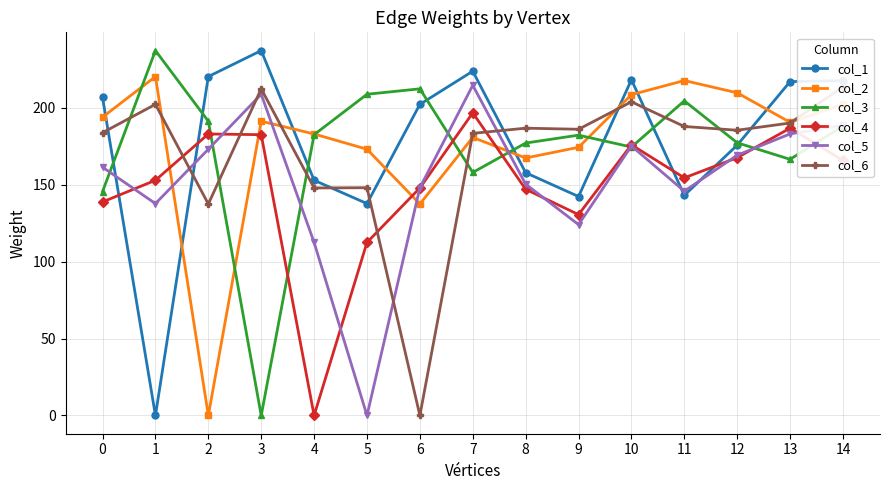

List the series in order of their peak value, lowest first.

col_4, col_6, col_5, col_2, col_1, col_3